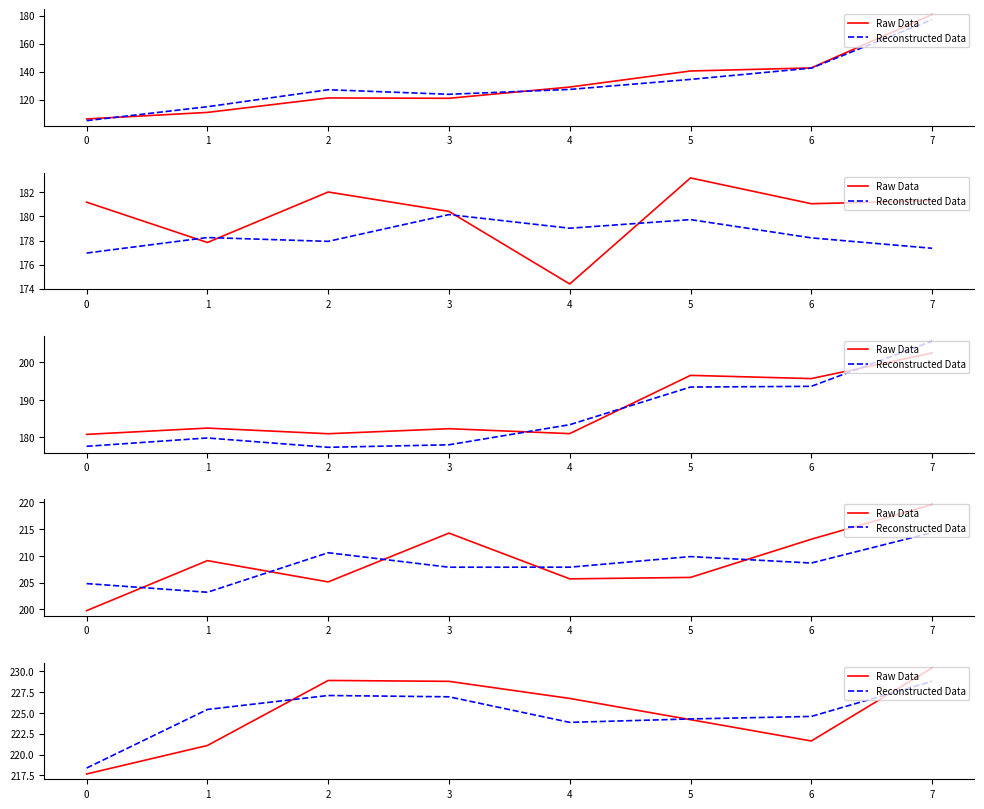

What value does the Reconstructed Data series have at 2?

226.9